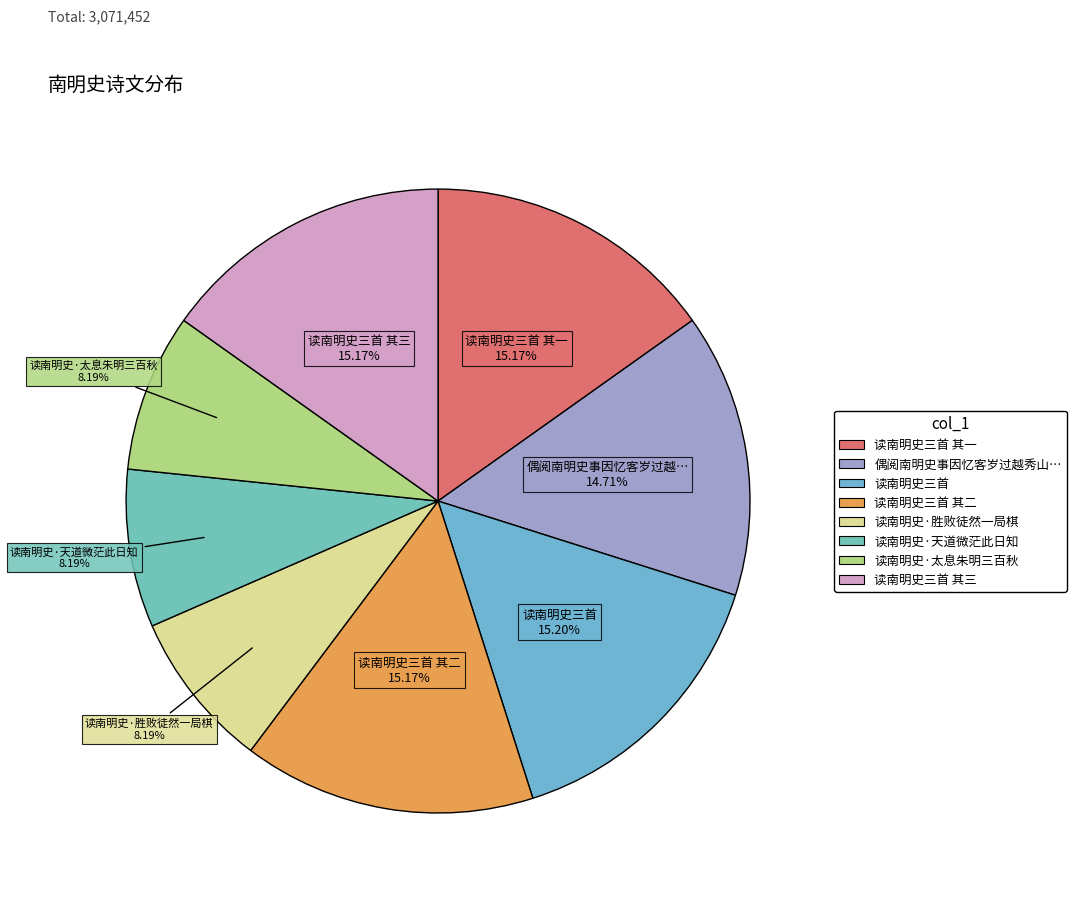

Count the number of slices in the pie.

8